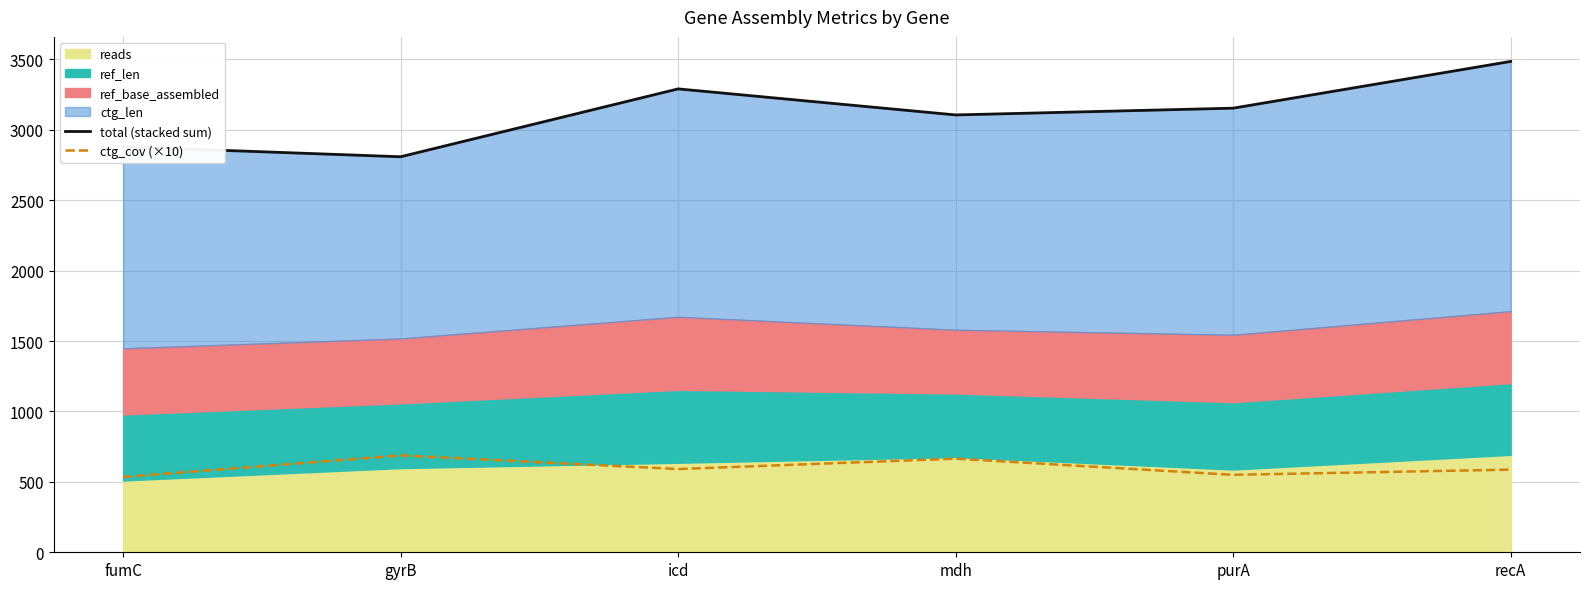

What is the label of the 1st point from the right?

recA